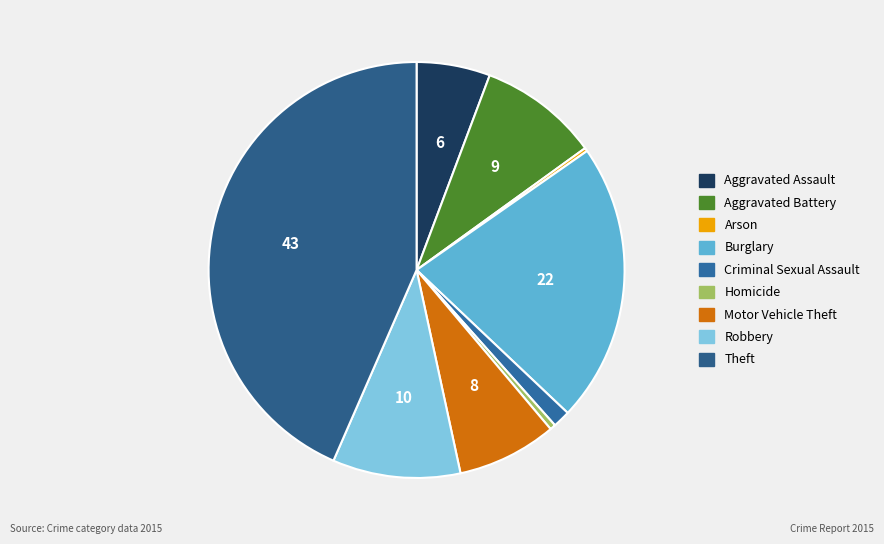

To the nearest percent, what portion does Motor Vehicle Theft represent?

8%